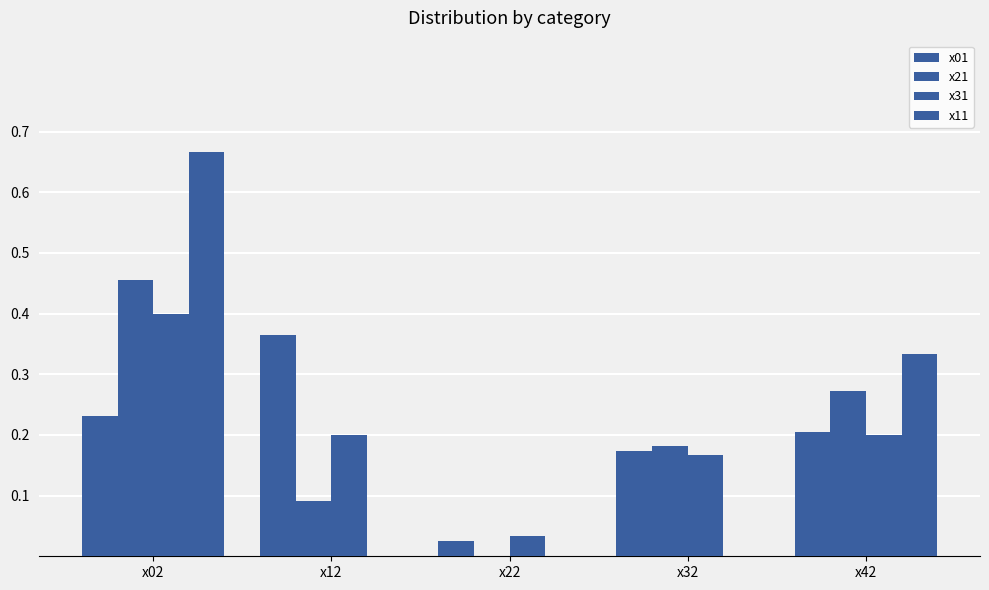

What is the difference between the maximum and minimum values in the x31 series?

0.4